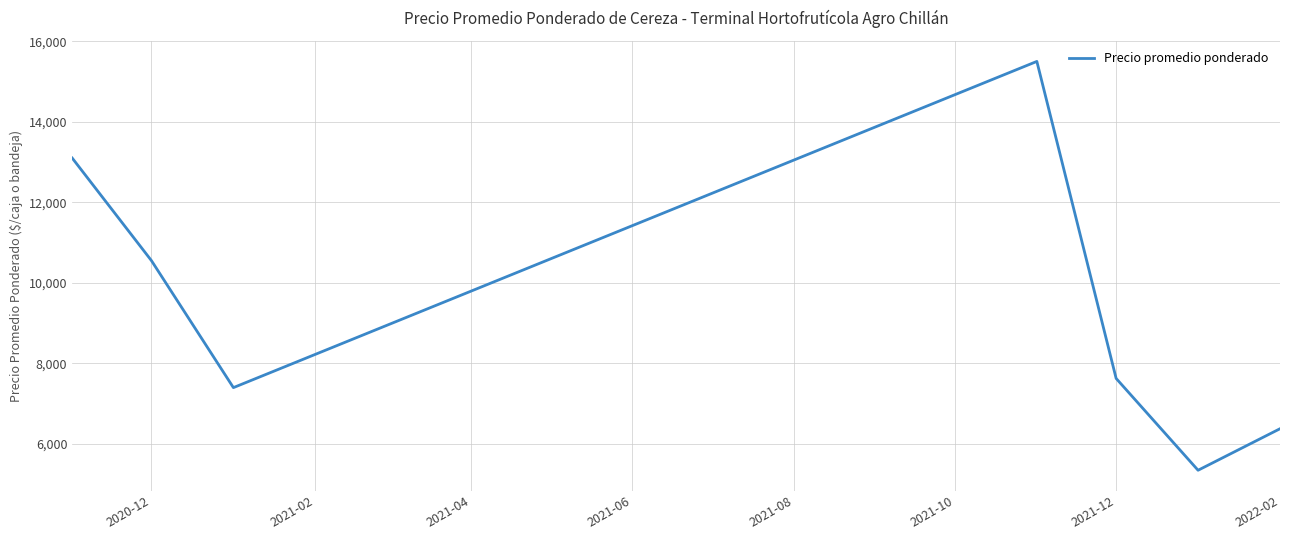

What is the sum of all values?

65890.6